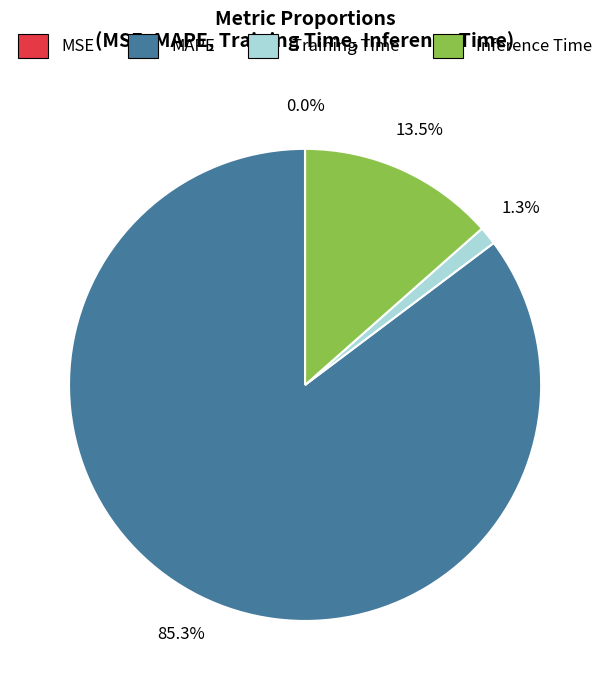

True or false: Training Time accounts for 1% of the total.

True